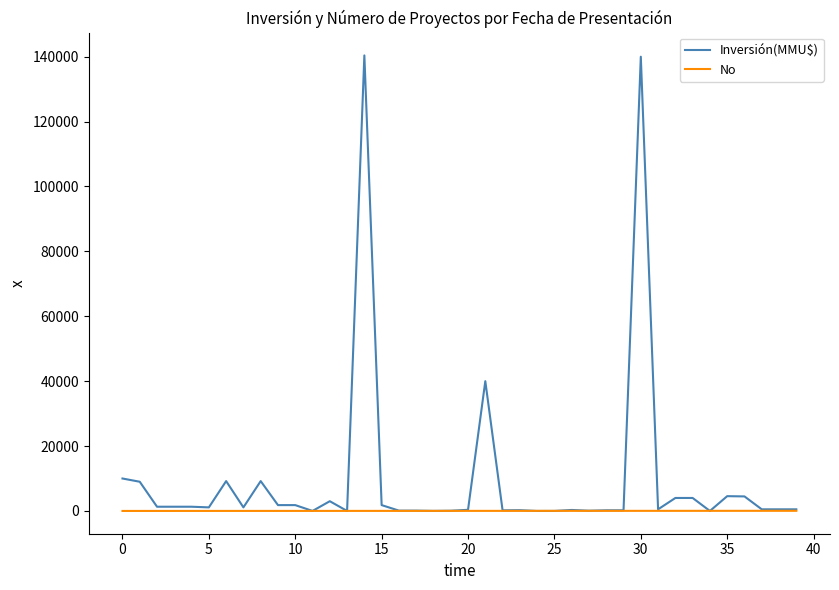

Rank the series by their average value, from lowest to highest.

No, Inversión(MMU$)